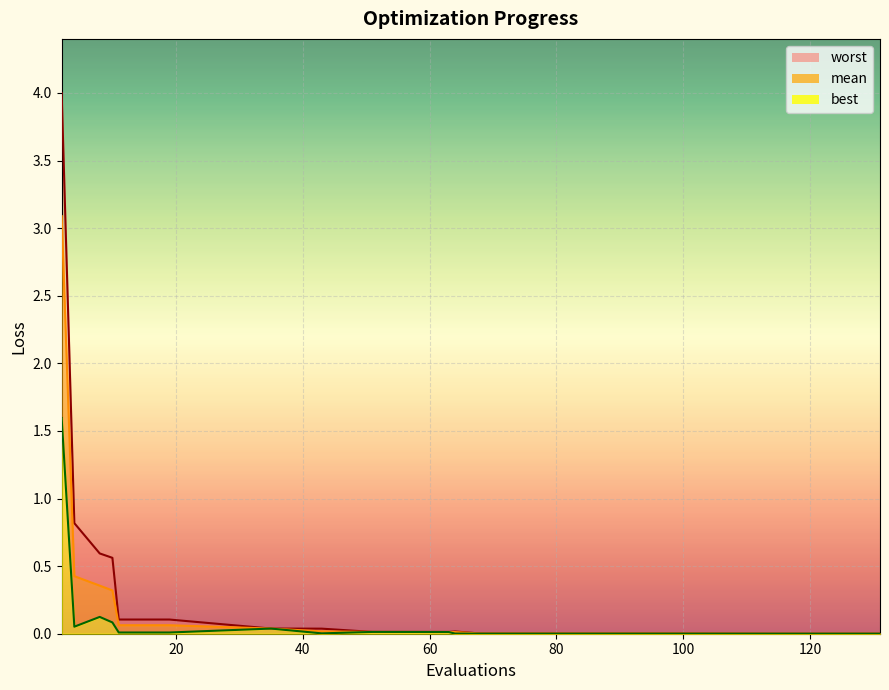

True or false: worst and best intersect in this chart.

False